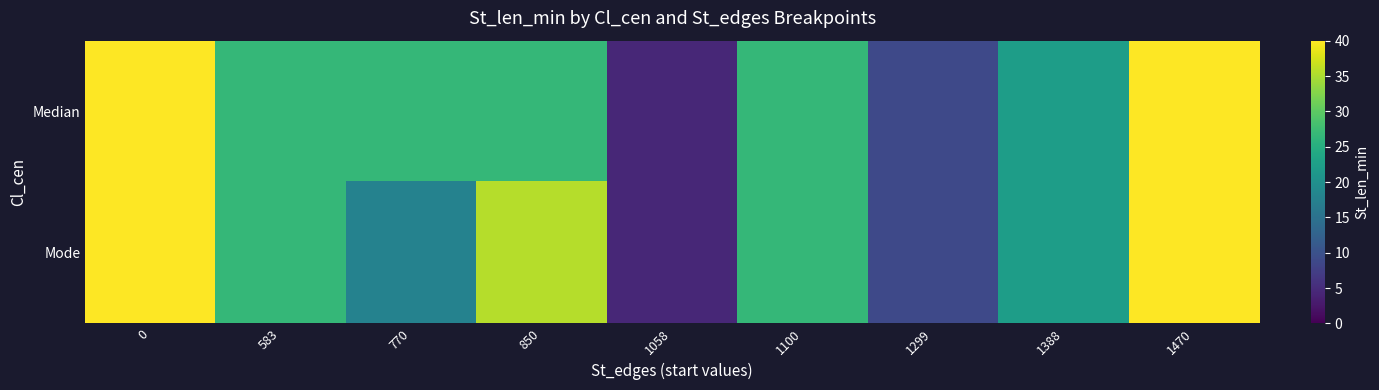

List the series in order of their peak value, highest first.

Median, Mode